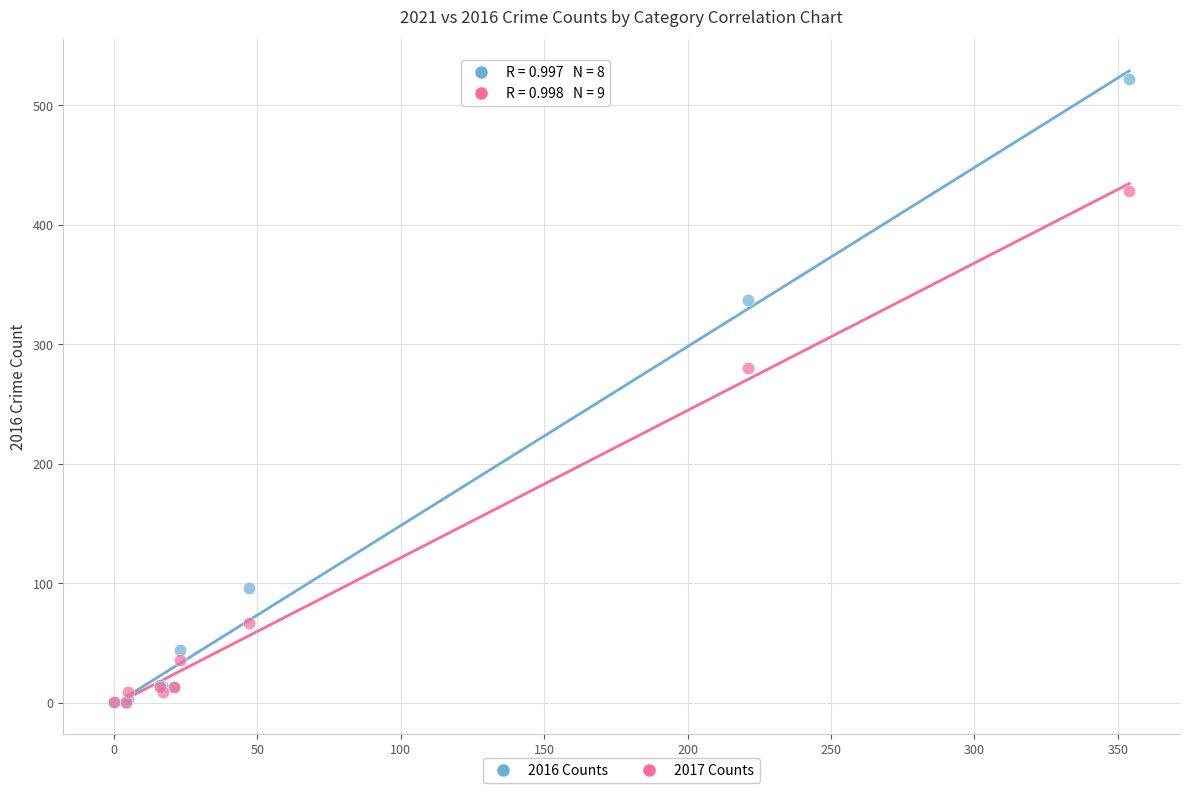

Across all series, what Y value is closest to 261?

280